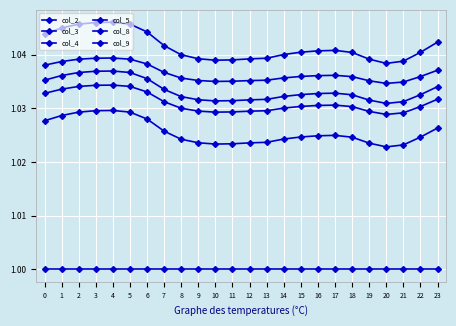

Is this an area chart (filled region under the line)?

No